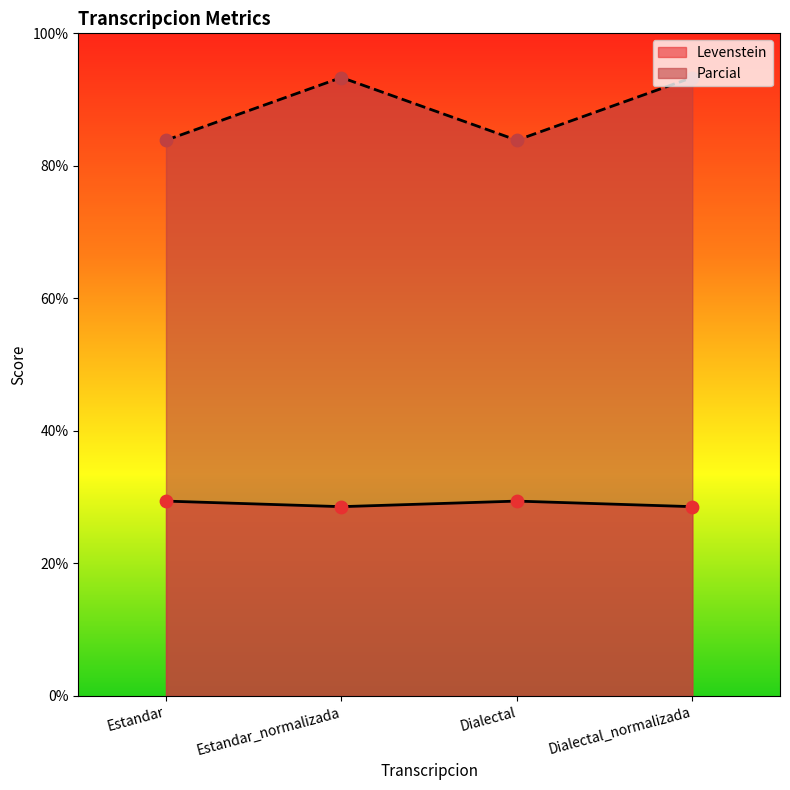

Which series contains the highest Y value?

Parcial